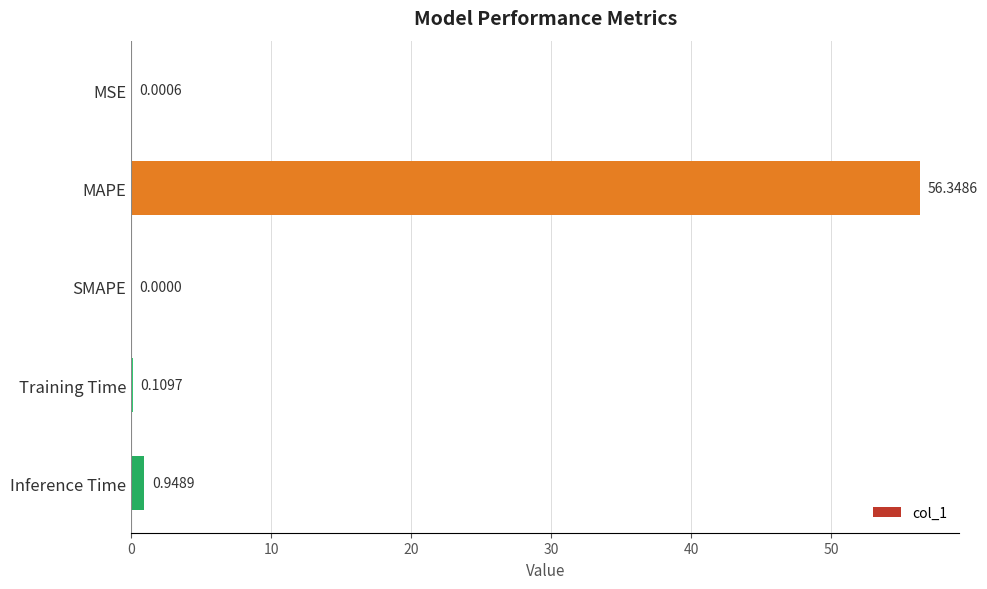

What is the average value?

11.5